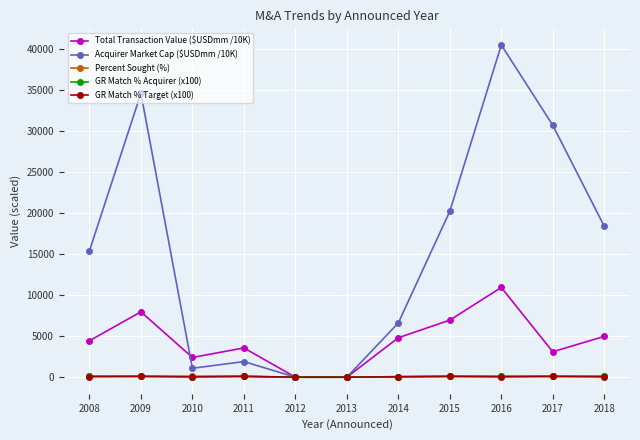

Between 2008 and 2010, which series saw the biggest shift?

Acquirer Market Cap ($USDmm /10K)